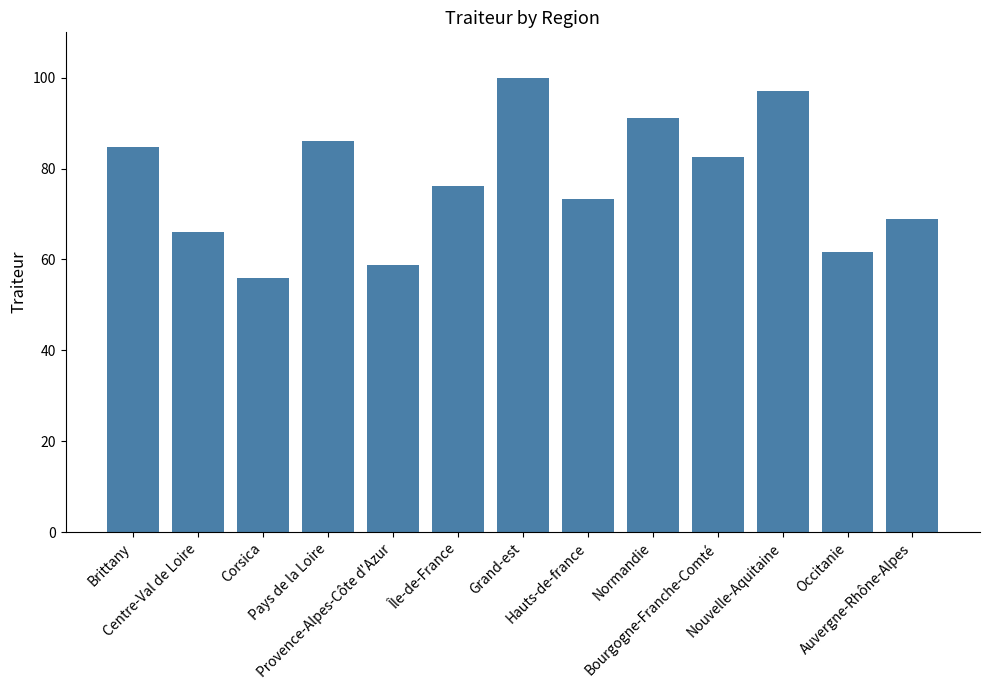

What is the difference between the values at Hauts-de-france and Centre-Val de Loire?

7.2